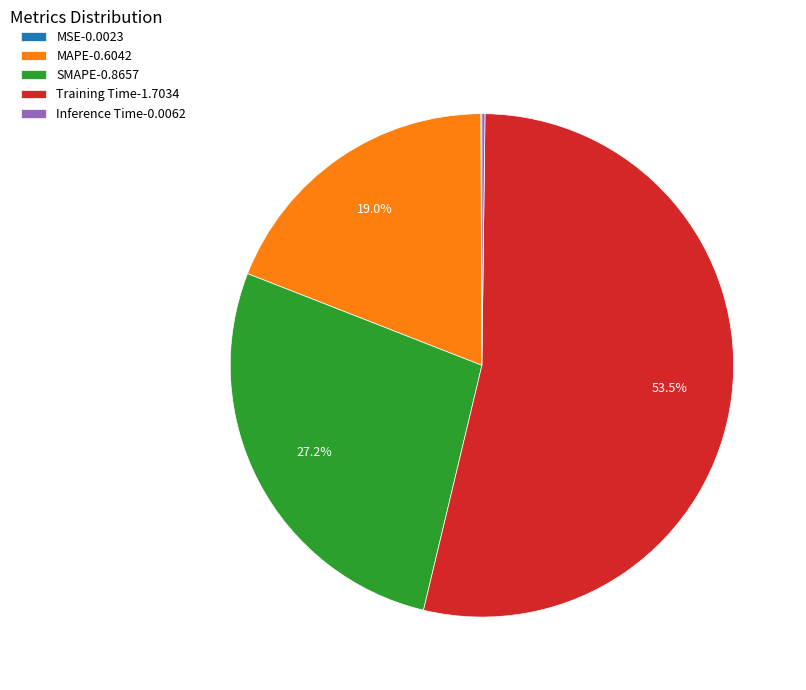

To the nearest percent, what is the difference between the largest and smallest slice percentages?

53%